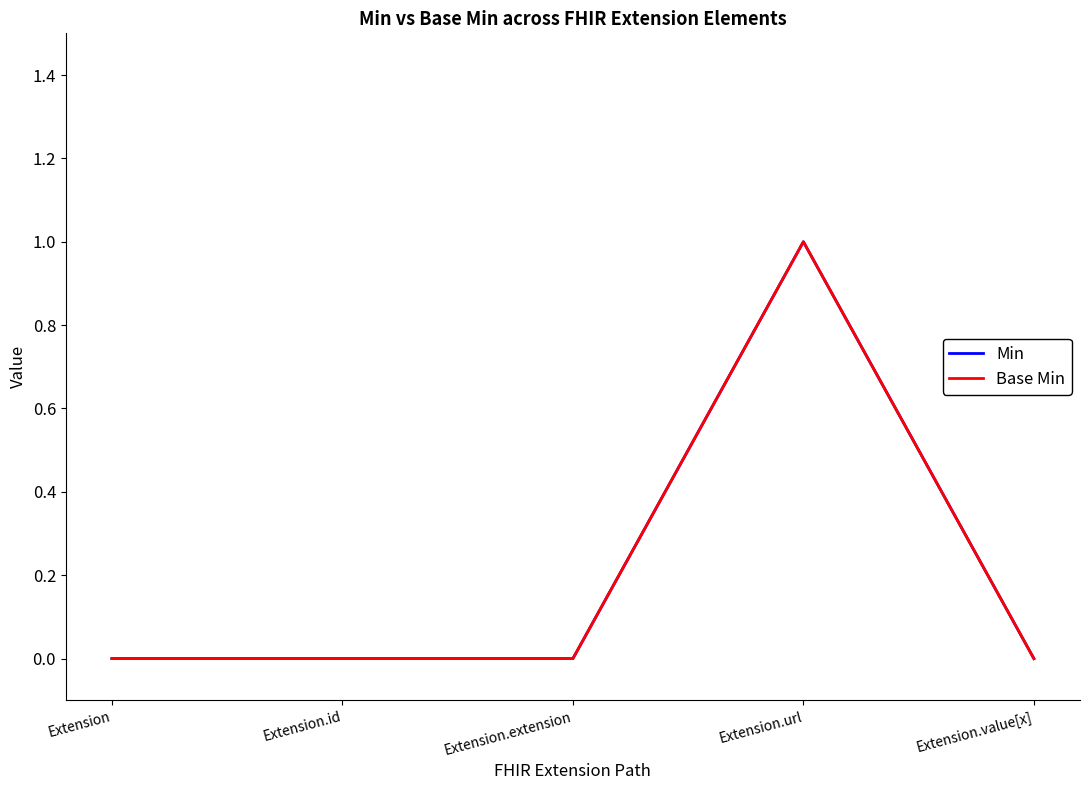

Is it true that Base Min equals 0 at Extension.id?

True